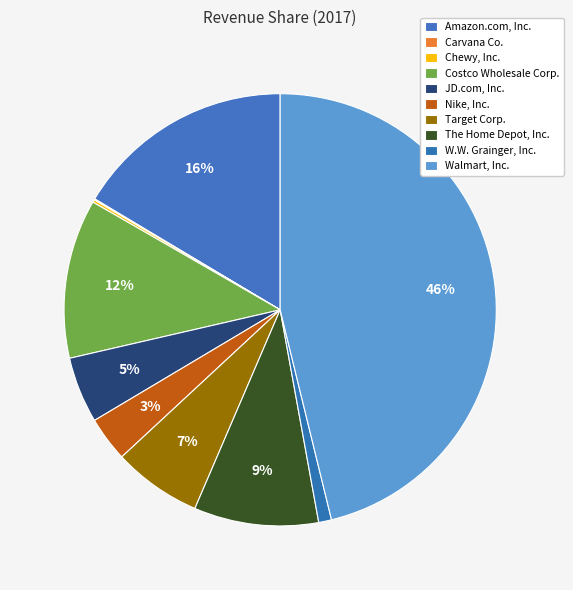

How much of the chart is everything except Chewy, Inc.?

99.8%